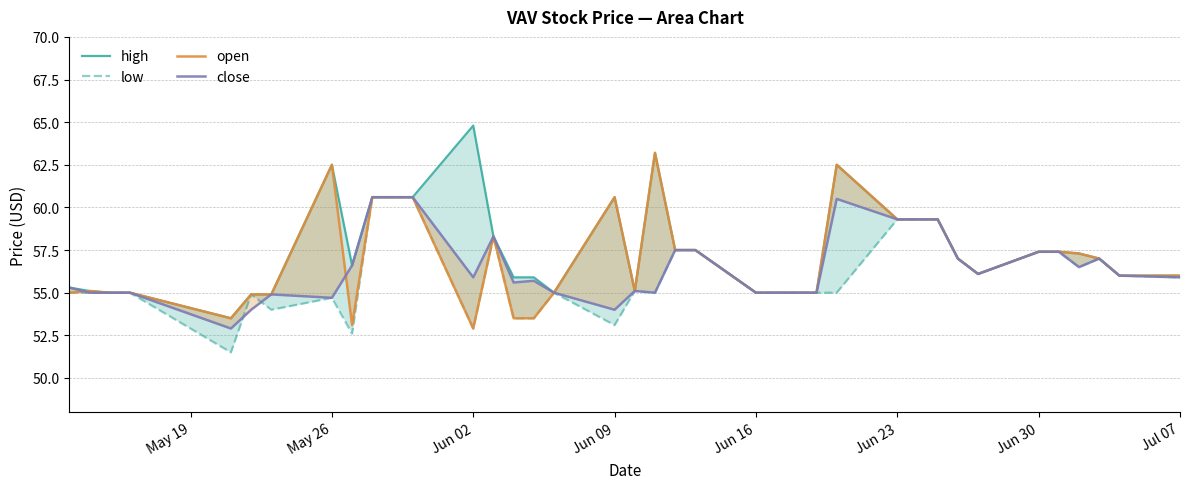

How many intersections are there between low and close?

2